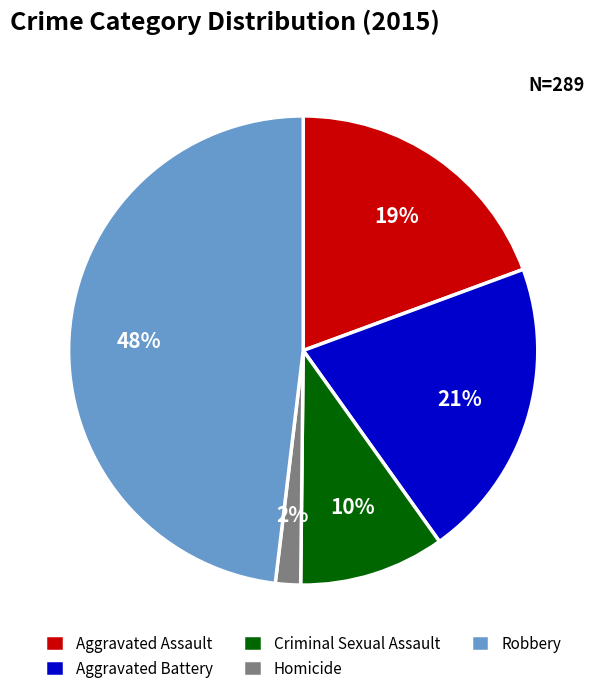

True or false: Robbery accounts for 48% of the total.

True